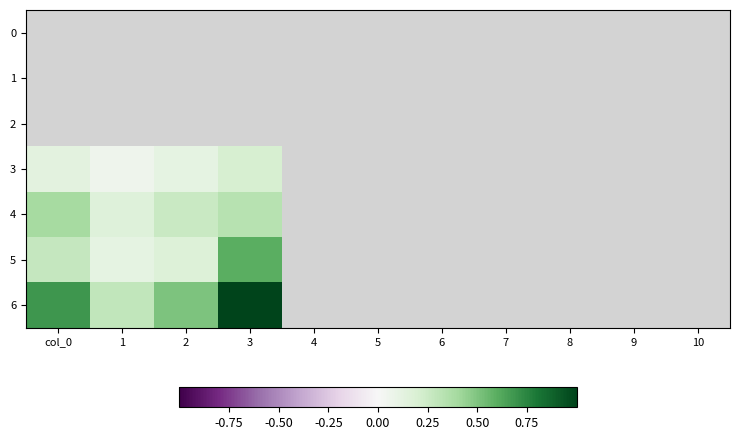

Rank the series at col_0 from lowest to highest value.

0, 1, 2, 3, 5, 4, 6